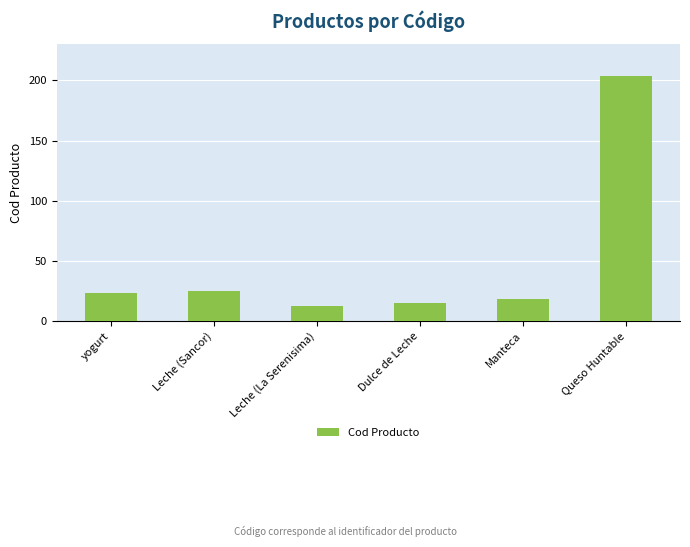

True or false: the data shows 37 at Leche (Sancor).

False